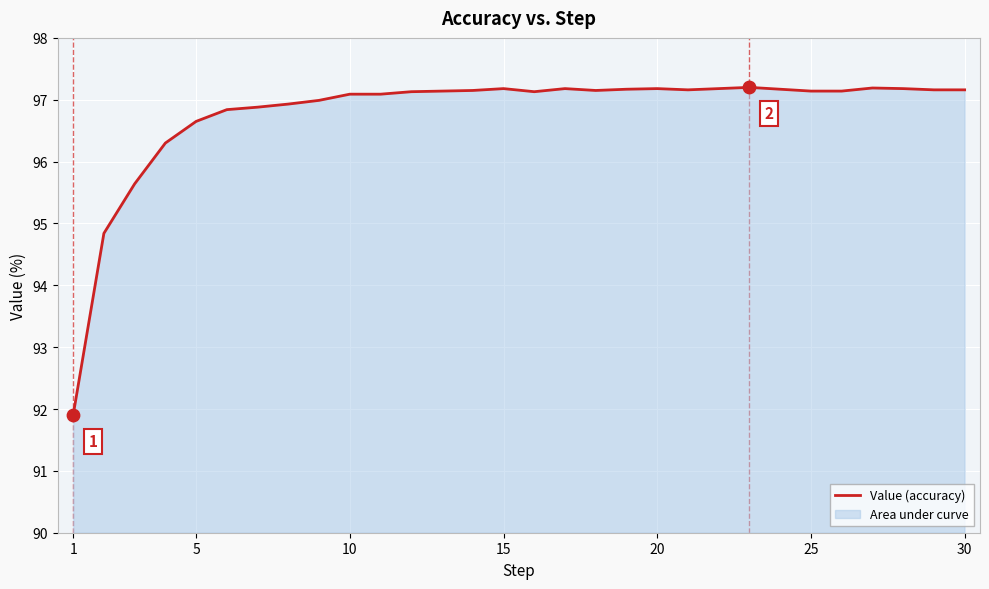

What is the ratio of the value at 15 to the value at 10?

1.0